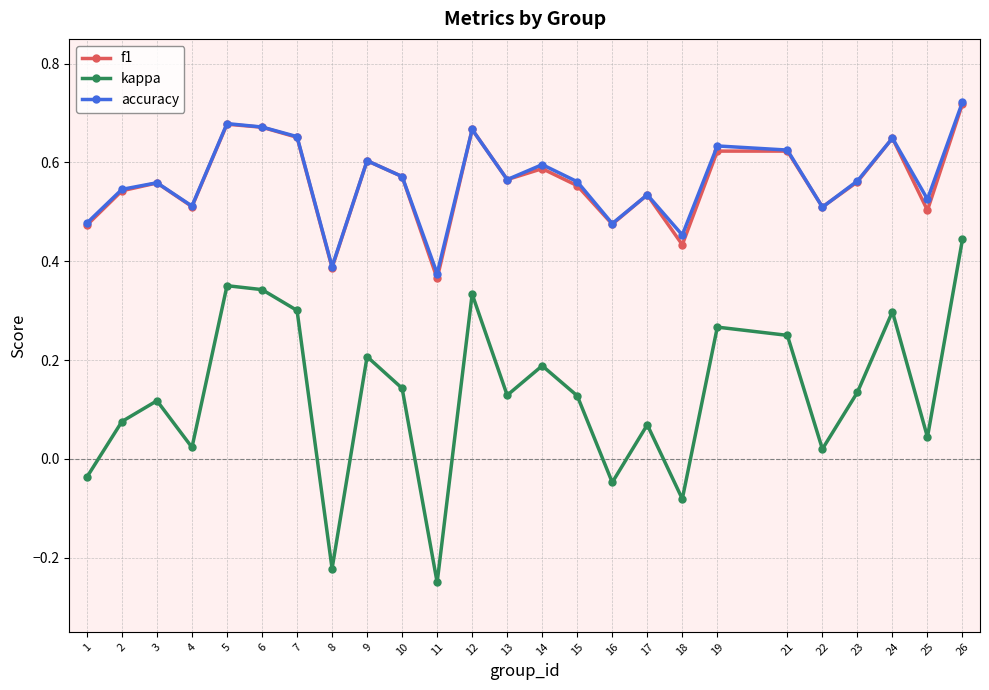

At which label does kappa reach its minimum?

11